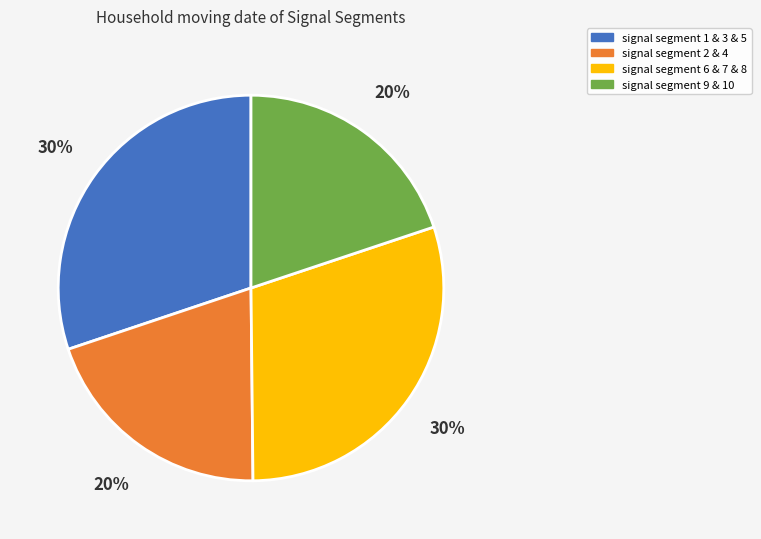

True or false: signal segment 6 & 7 & 8 accounts for 37% of the total.

False